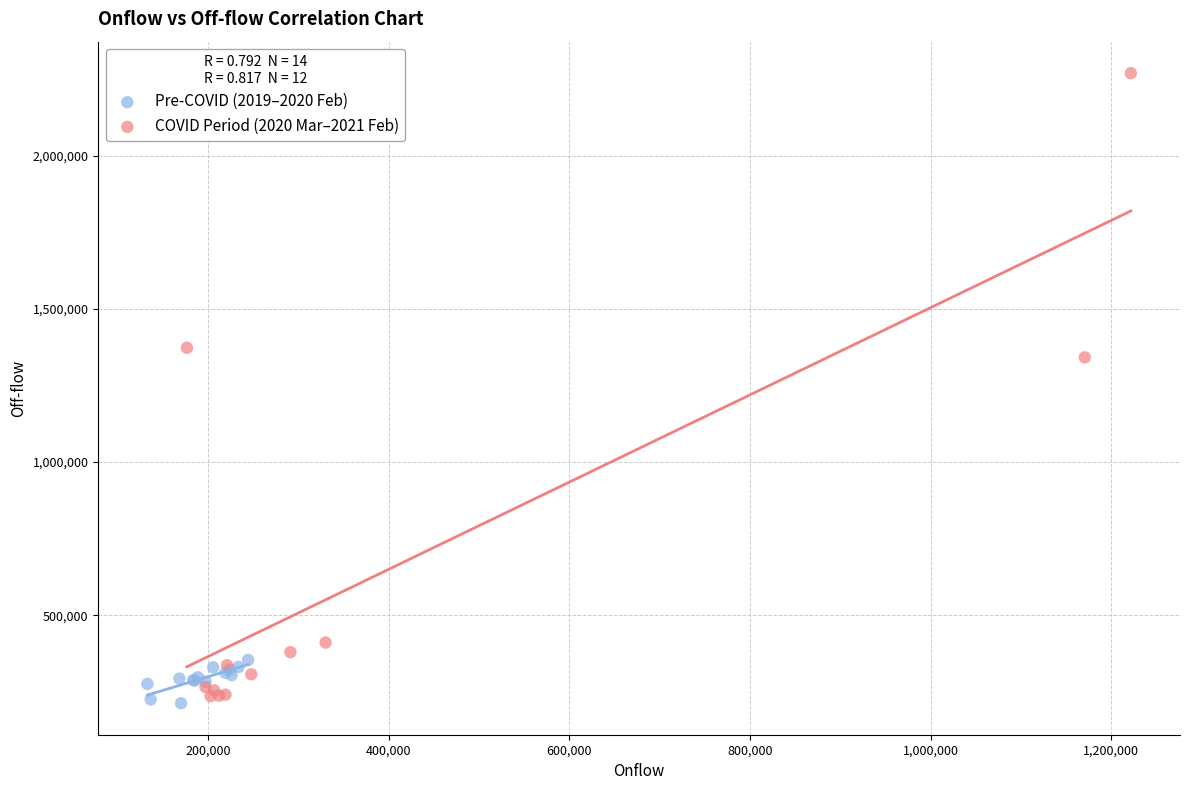

Which series contains the highest Y value?

COVID Period (2020 Mar–2021 Feb)